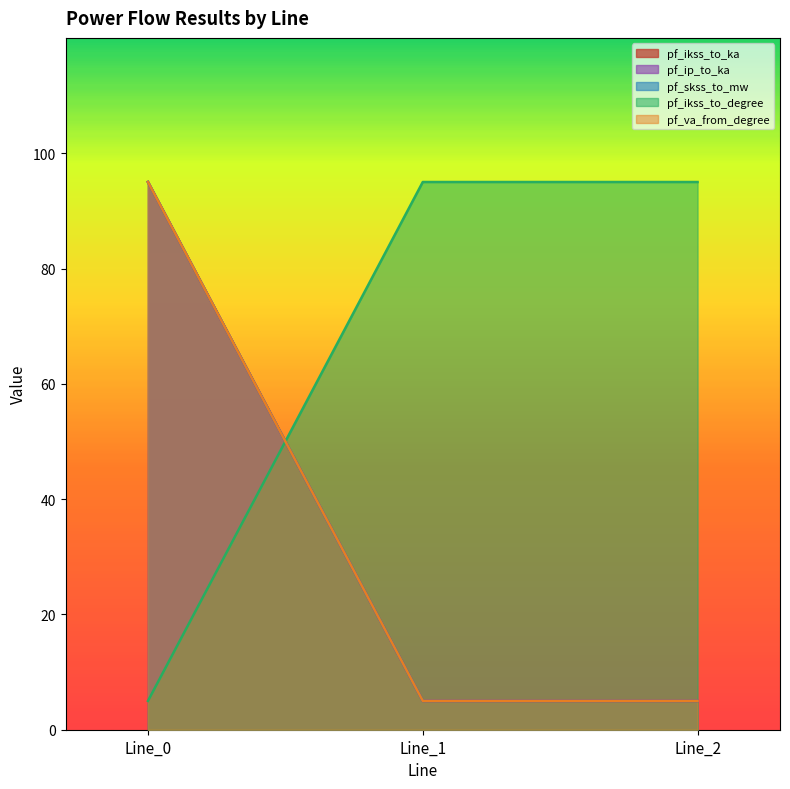

Reading right to left, extract all data points from this chart.

pf_ikss_to_ka: Line_2=5.0	Line_1=5.0	Line_0=95.0
pf_ip_to_ka: Line_2=5.0	Line_1=5.0	Line_0=95.0
pf_skss_to_mw: Line_2=5.0	Line_1=5.0	Line_0=95.0
pf_ikss_to_degree: Line_2=95.0	Line_1=95.0	Line_0=5.0
pf_va_from_degree: Line_2=5.0	Line_1=5.0	Line_0=95.0